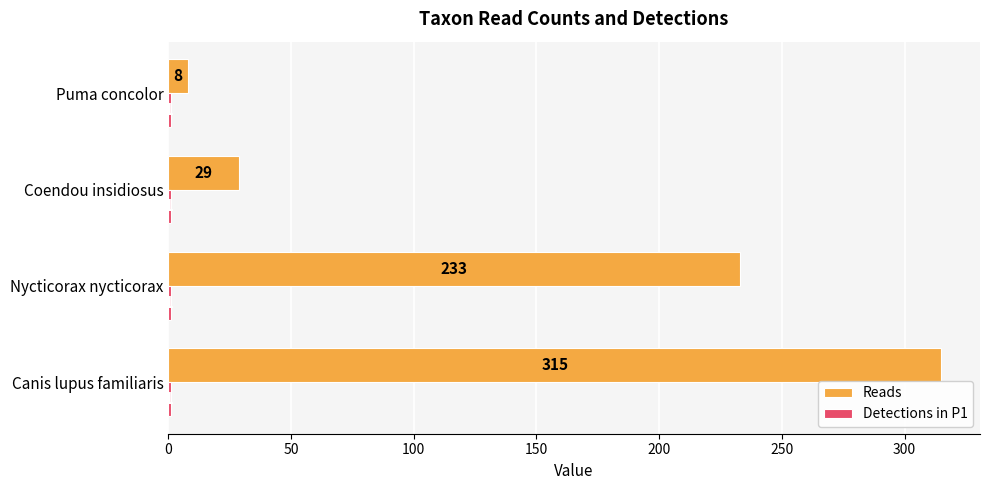

List the labels in order of Reads value, smallest first.

Puma concolor, Coendou insidiosus, Nycticorax nycticorax, Canis lupus familiaris